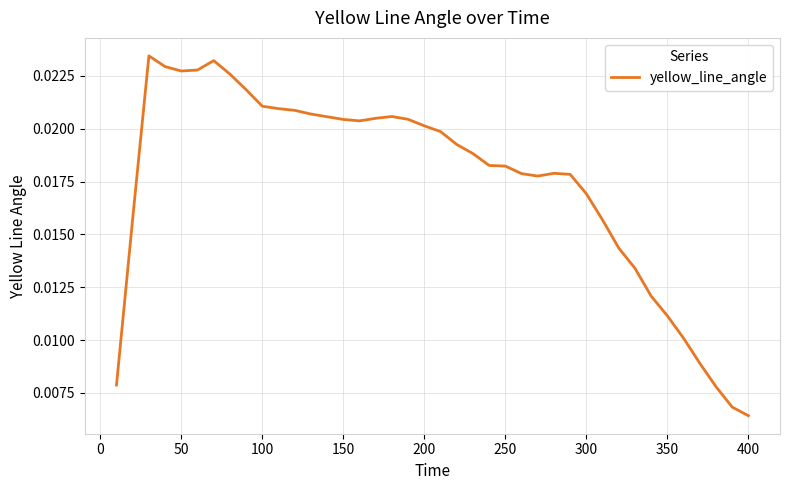

Which category has the lowest value across all series?

400